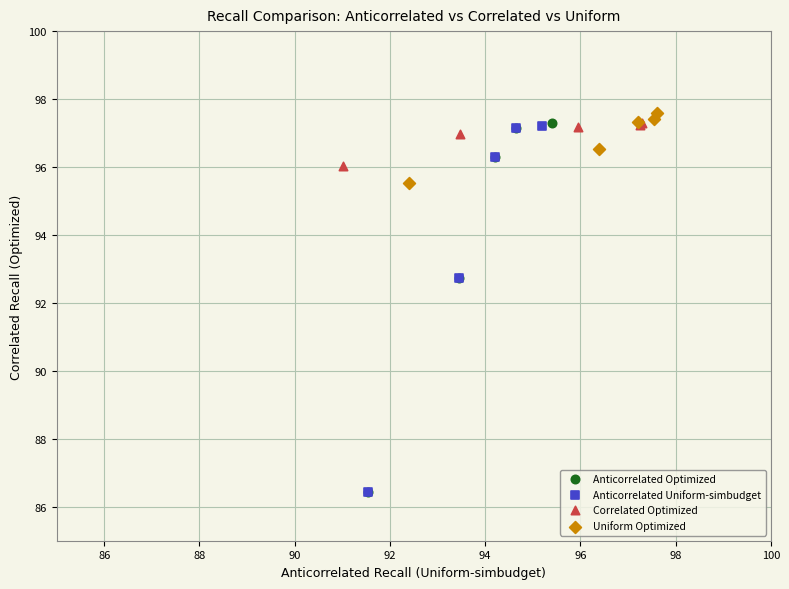

Which series has the largest Y range (max minus min)?

Anticorrelated Optimized